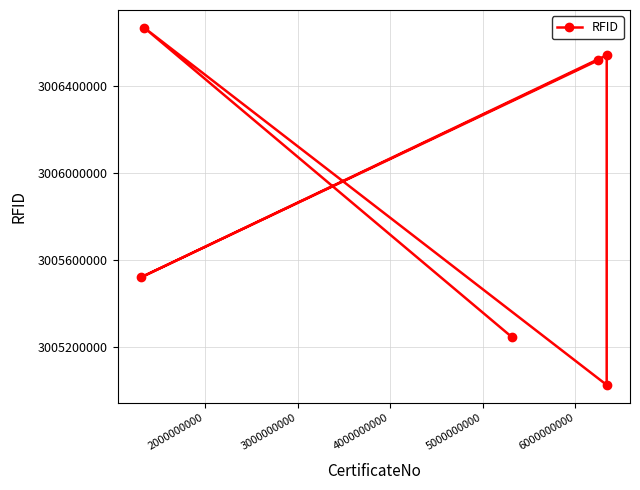

What is the difference between the second highest and minimum values?

1518686